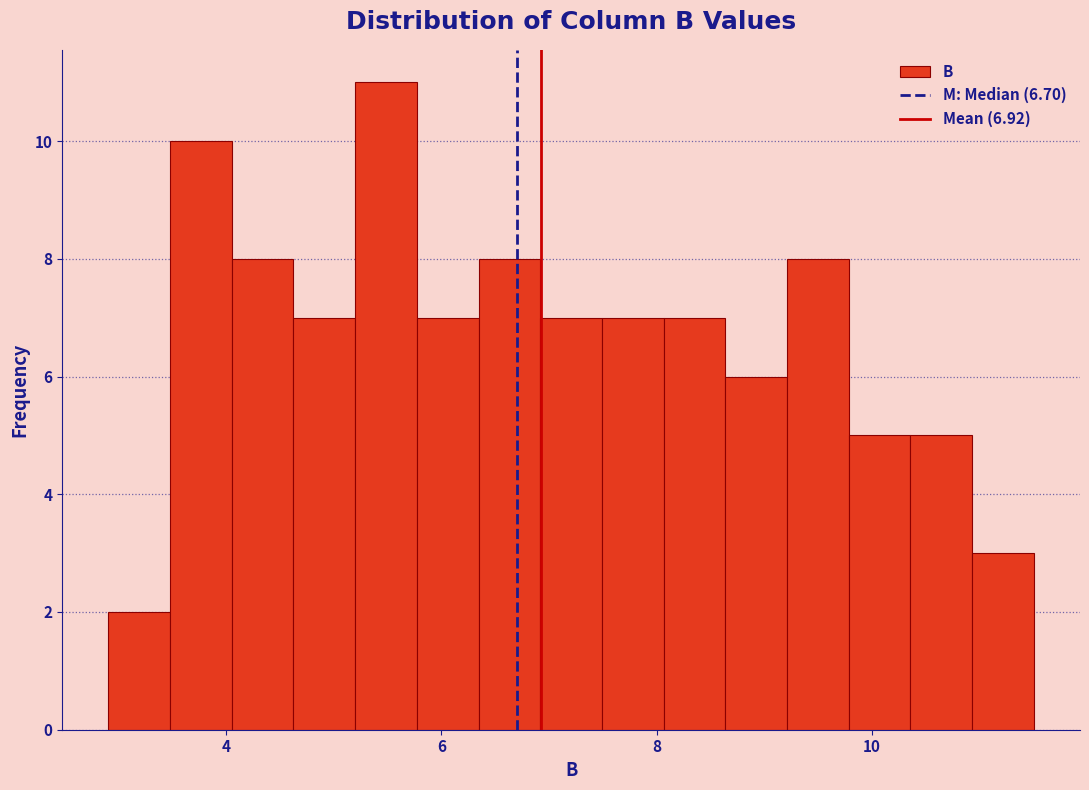

Read against the x-axis, roughly where is the centre of the tallest bar?

5.4